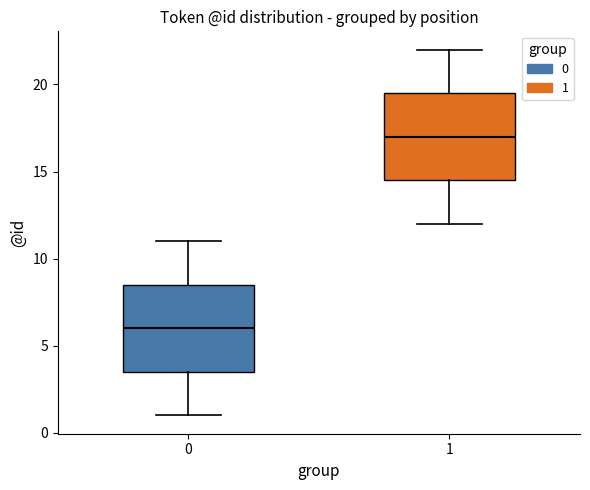

Reading left to right, read every box against the y-axis: the position of its median line, the range the box covers, and the ends of its whiskers. The values are not printed on the chart, so give them approximately, as read against the axis.

0: median 6.0, box 3.5 to 8.5, whiskers 1.0 to 11.0
1: median 17.0, box 14.5 to 19.5, whiskers 12.0 to 22.0